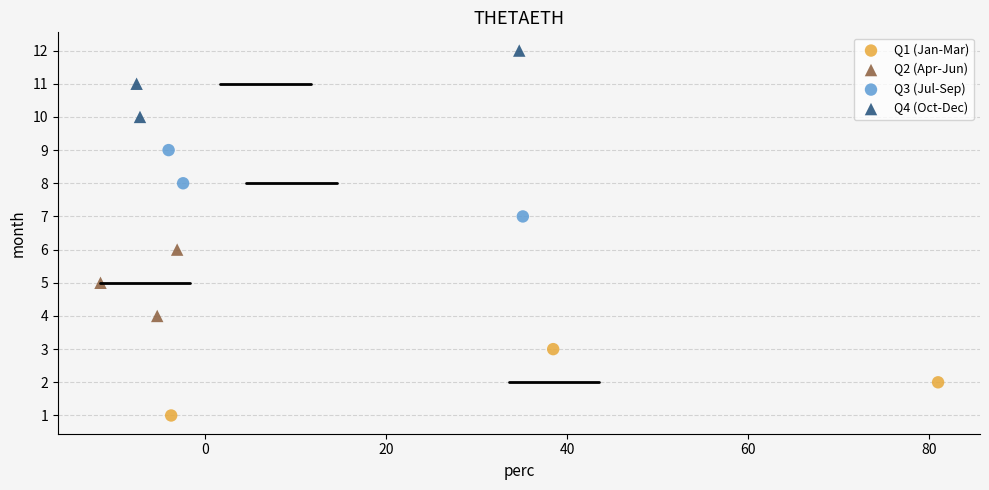

Which series contains the highest Y value?

Q4 (Oct-Dec)